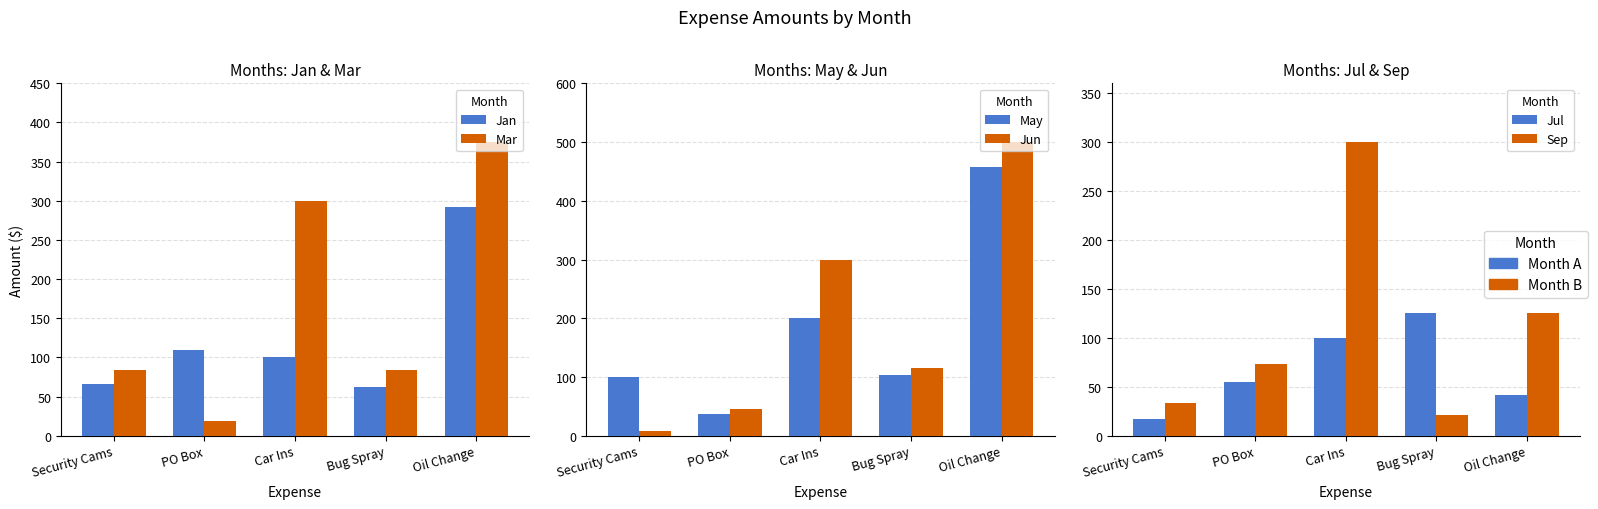

What is the difference between the maximum and minimum values in the Mar series?

356.7